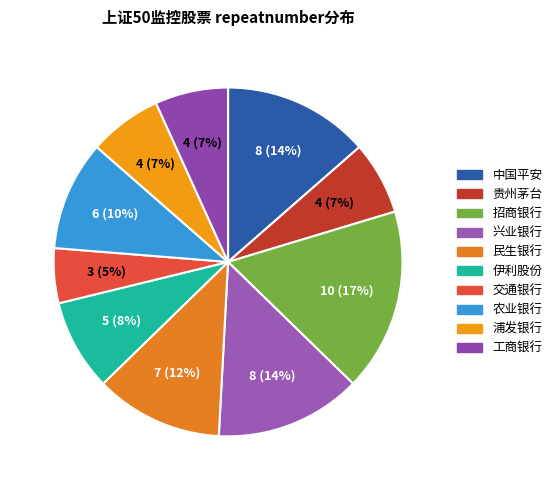

How many slices are in this pie chart?

10